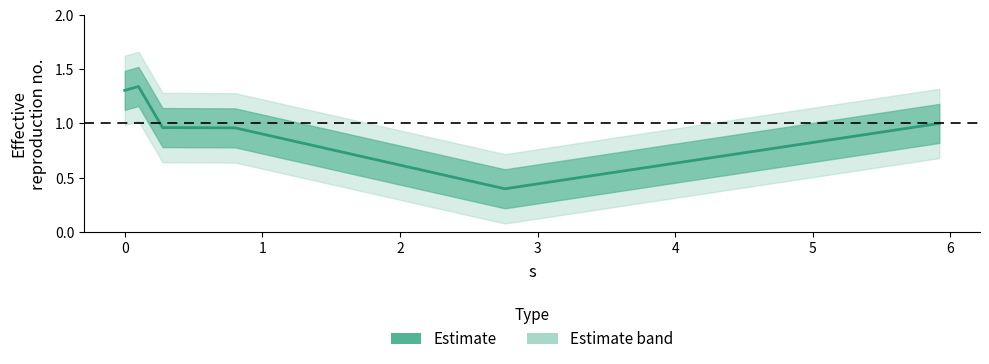

How many points are higher than both their immediate neighbors (excluding endpoints)?

1